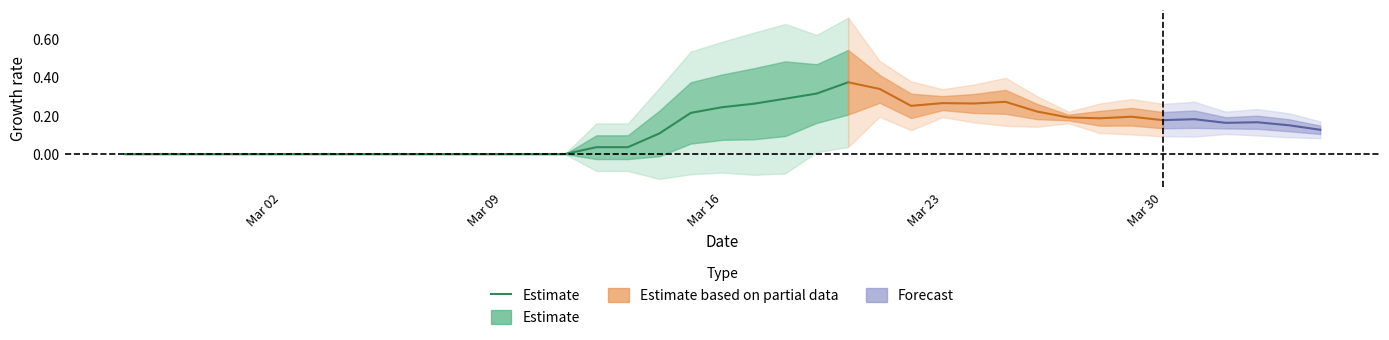

How many lines are shown in the chart?

1